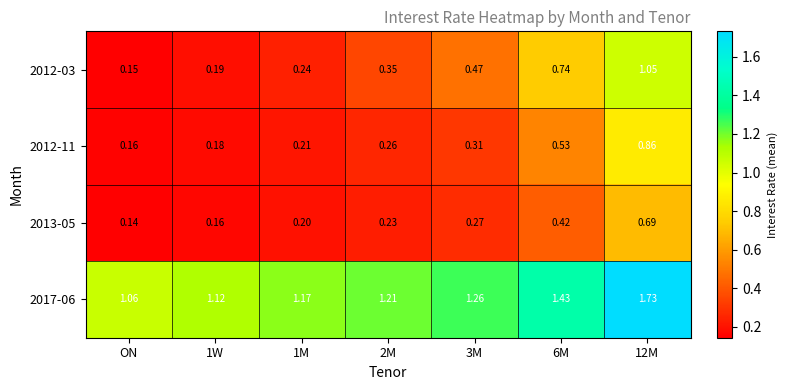

Which category has the lowest value across all series?

ON